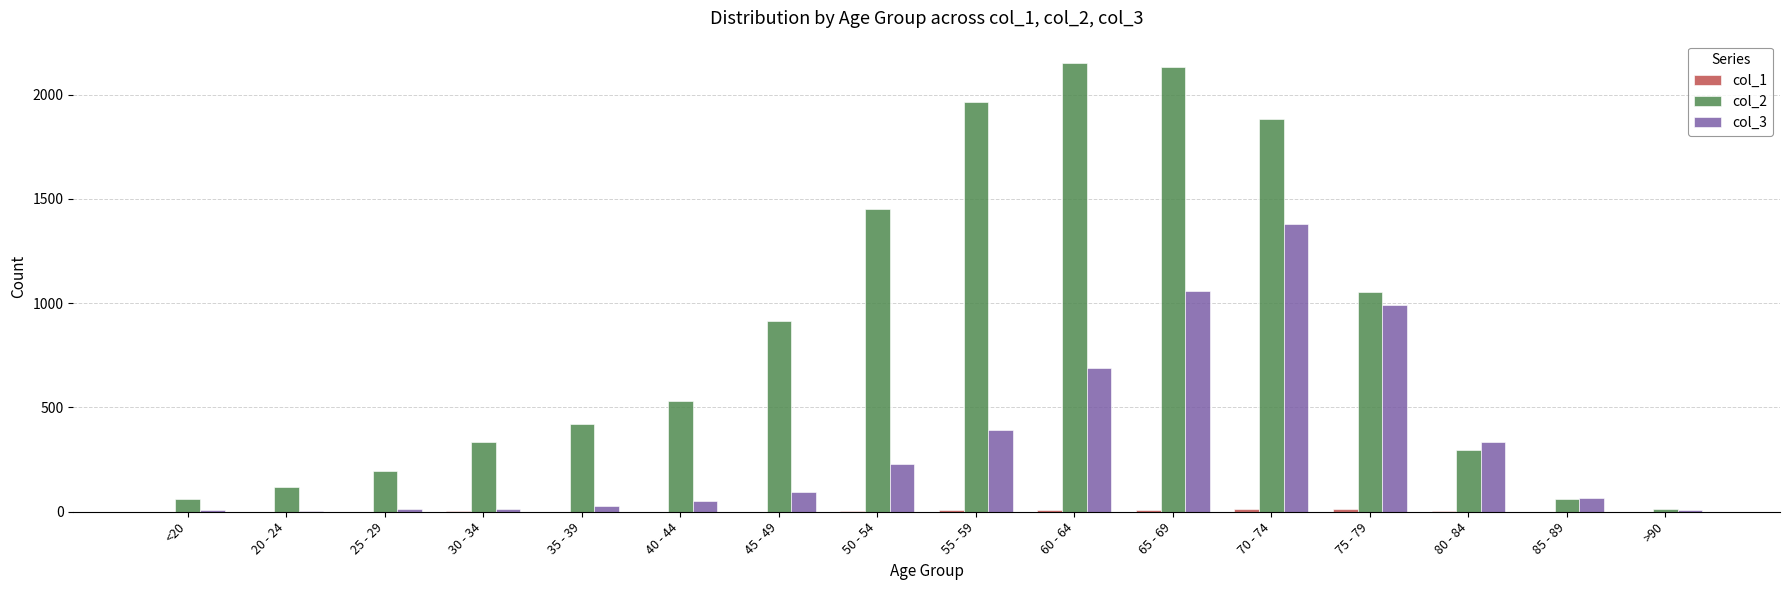

How many groups of bars are there?

16